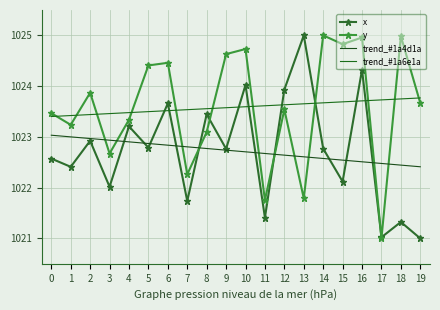

How many lines are shown in the chart?

4